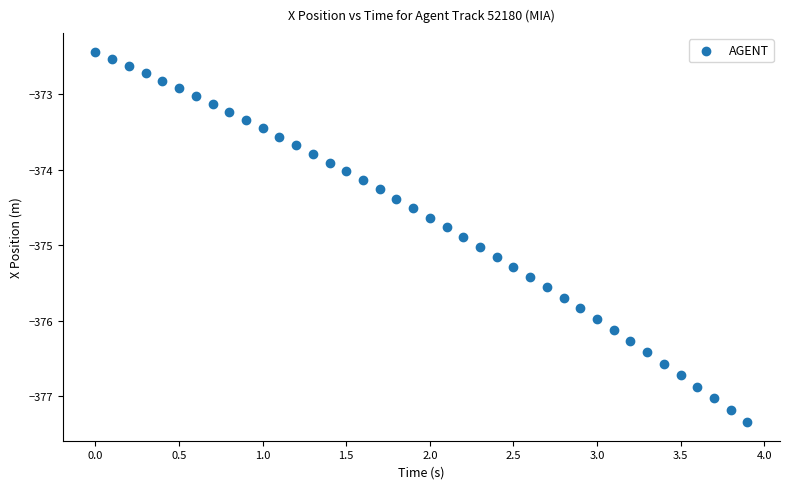

What is the range of Y values (max minus min)?

4.9